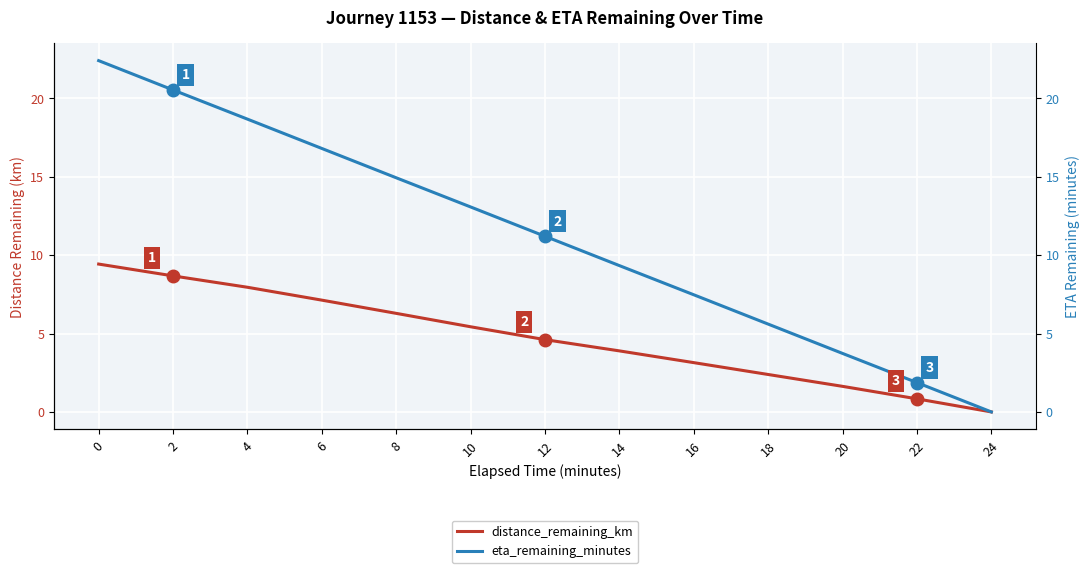

True or false: eta_remaining_minutes and distance_remaining_km cross at least once.

False